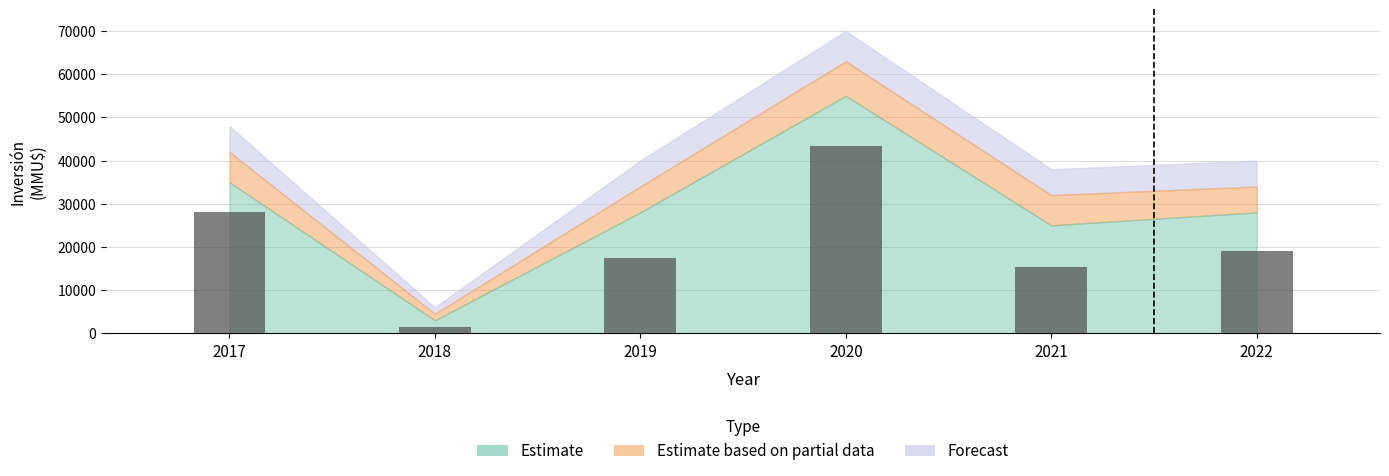

The value at 2017 is 39083. True or false?

False